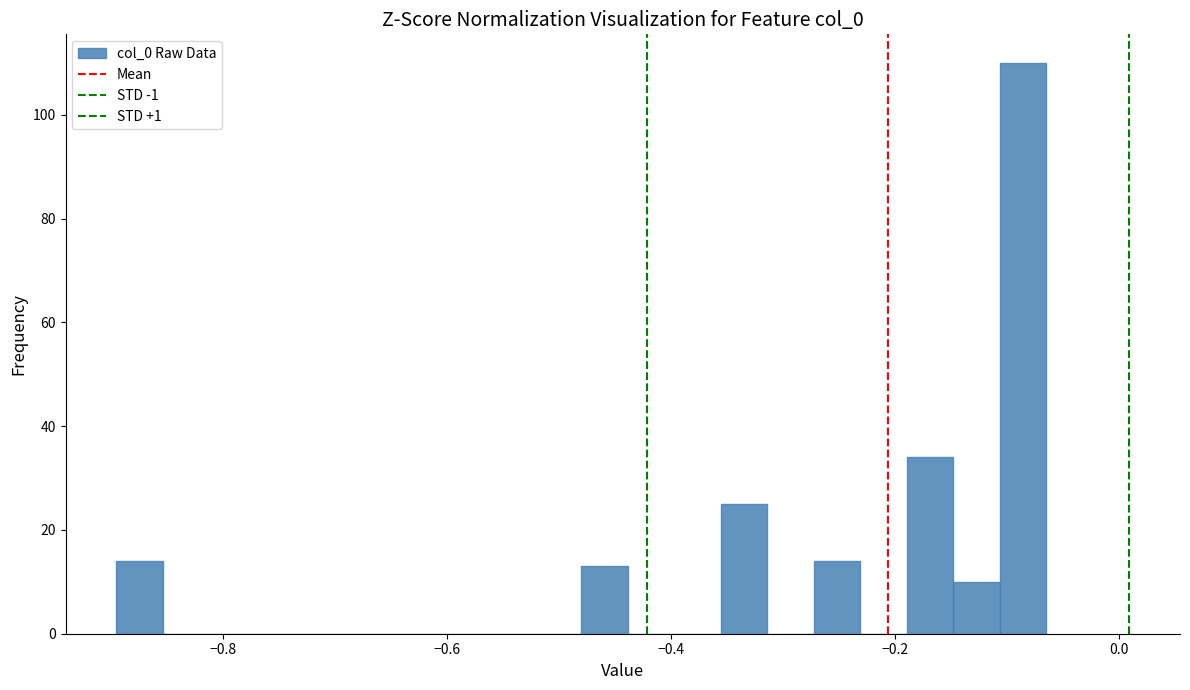

Read against the x-axis, roughly where is the centre of the tallest bar?

-0.08